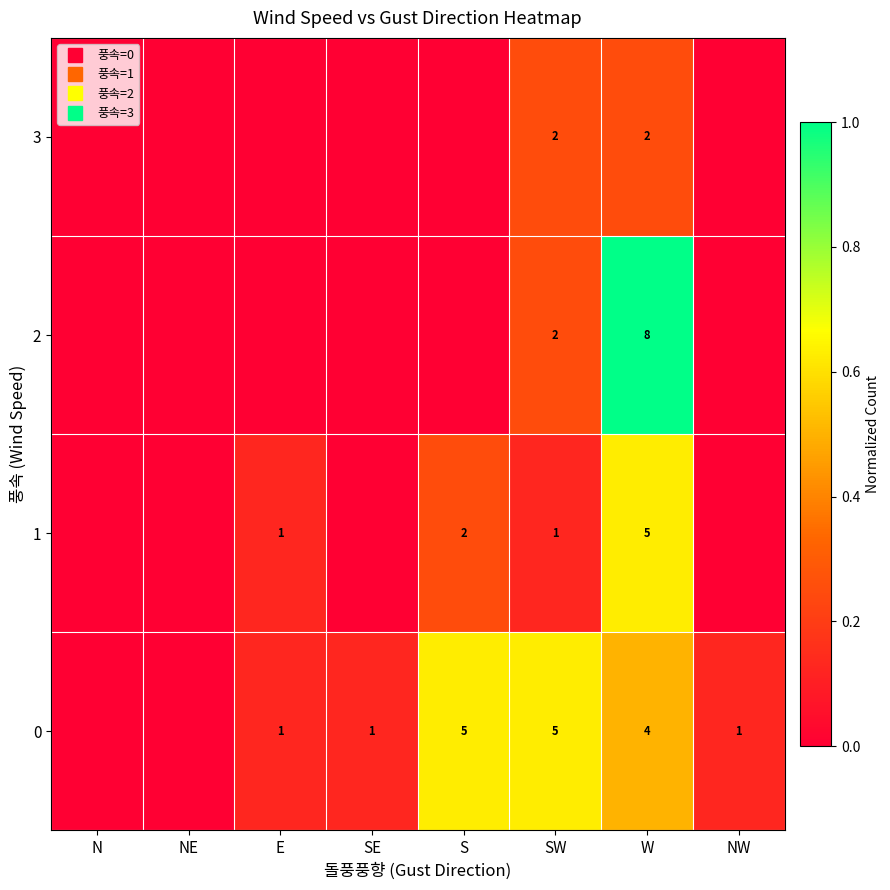

At how many categories does at least one series exceed 0?

6